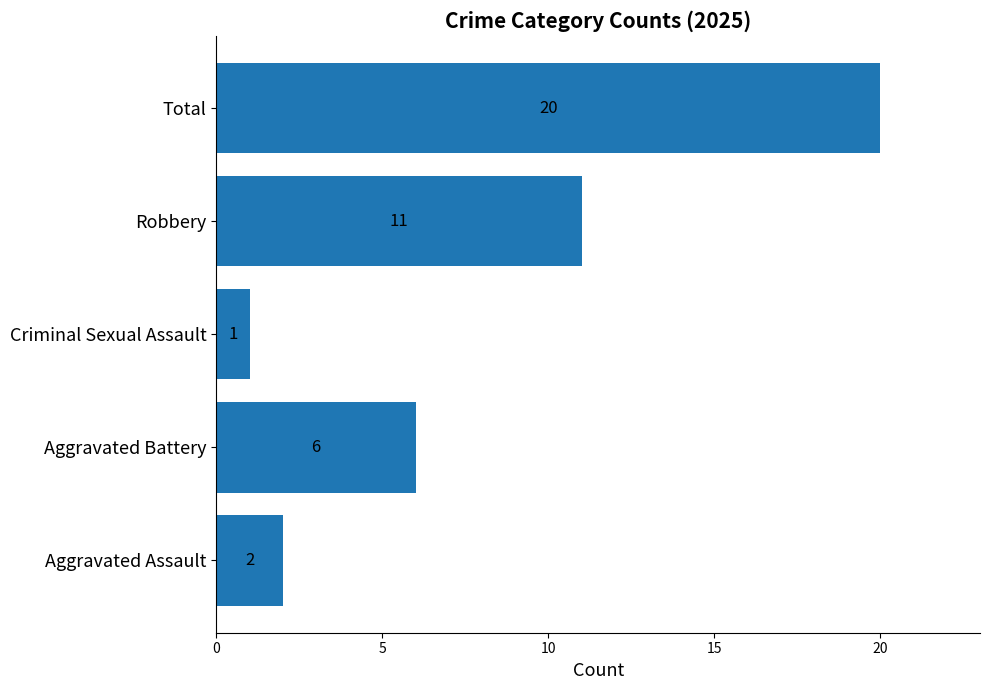

Reading bottom to top, list all the values displayed in this chart.

Aggravated Assault=2	Aggravated Battery=6	Criminal Sexual Assault=1	Robbery=11	Total=20